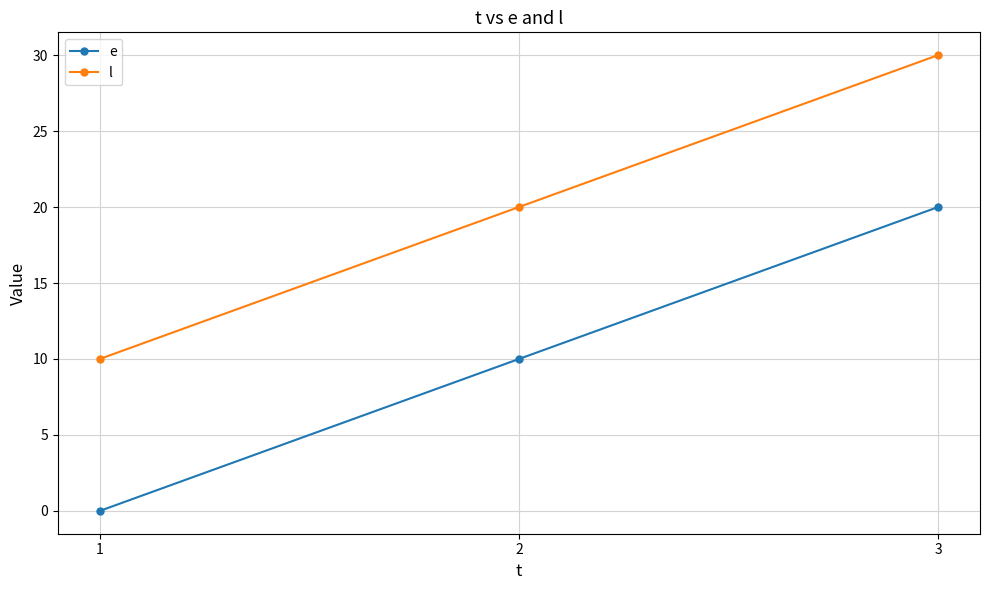

True or false: l has a value of 3 at 1.

False